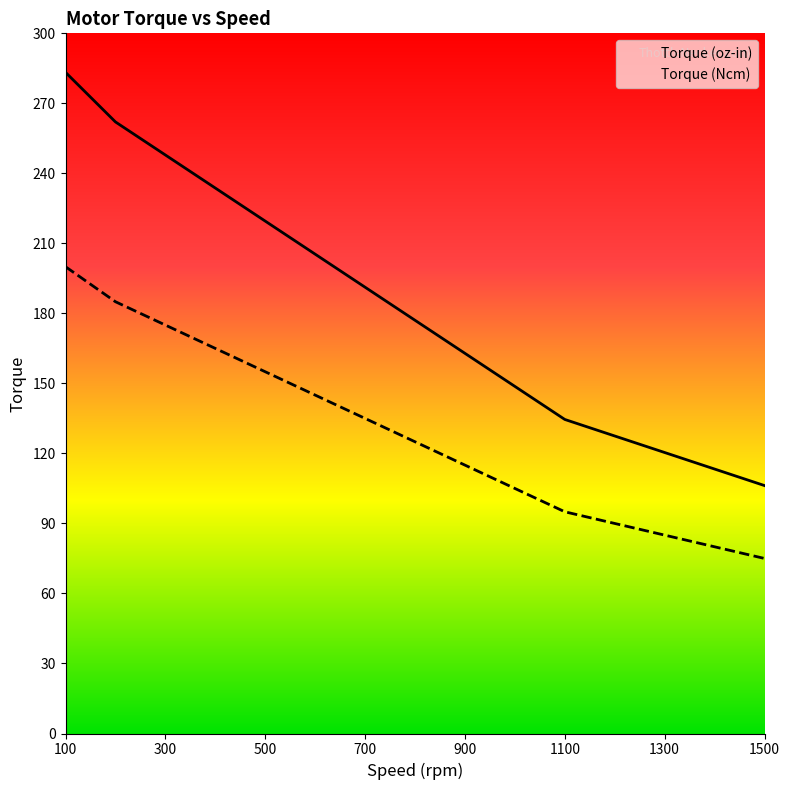

True or false: Torque (Ncm) and Torque (oz-in) cross at least once.

False